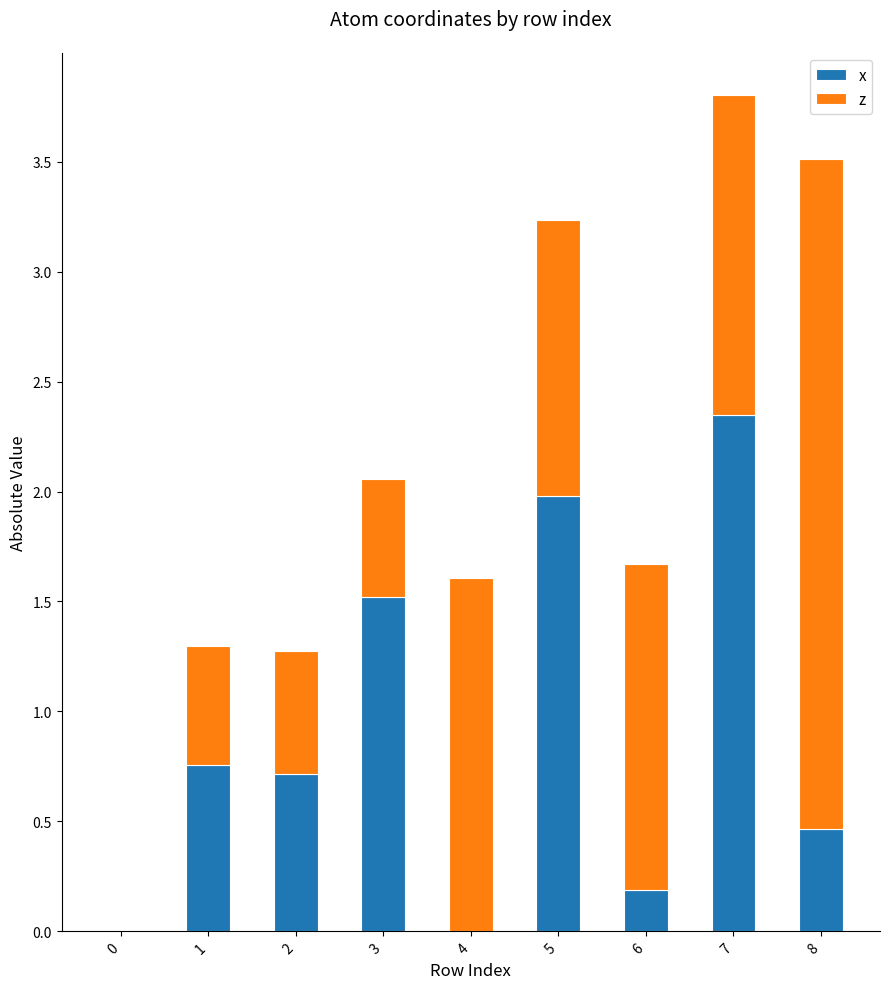

What are all the series names shown in the legend?

x, z